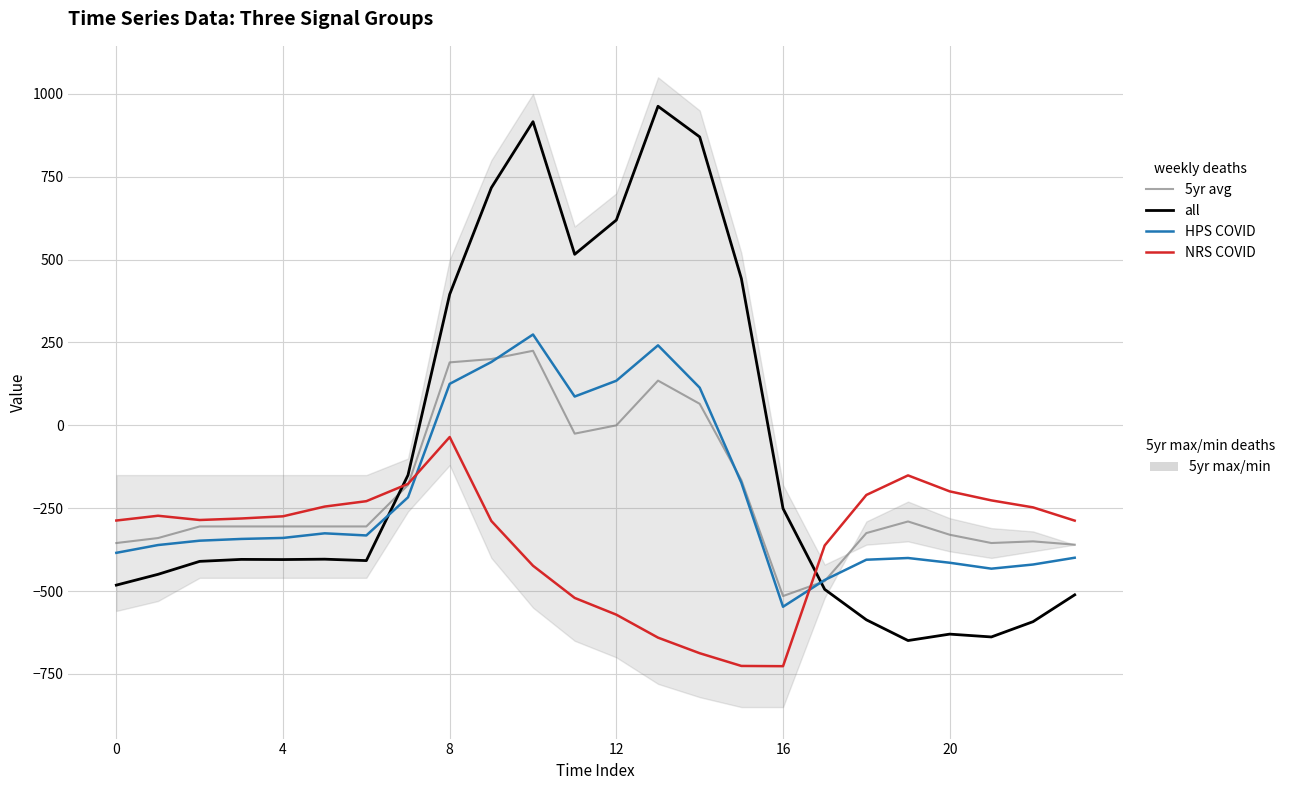

True or false: all has more than 1 interior local peaks.

True